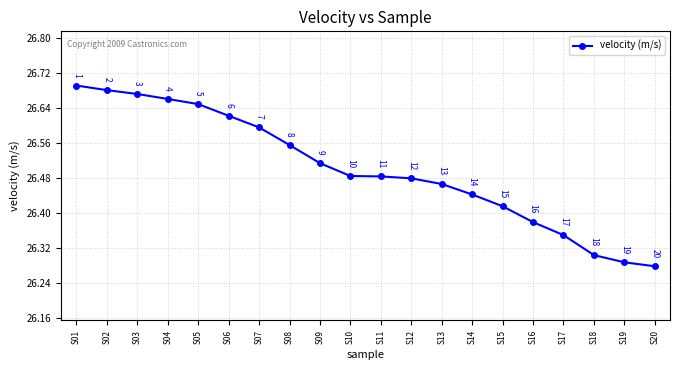

True or false: there are more than 1 points higher than both neighbors.

False